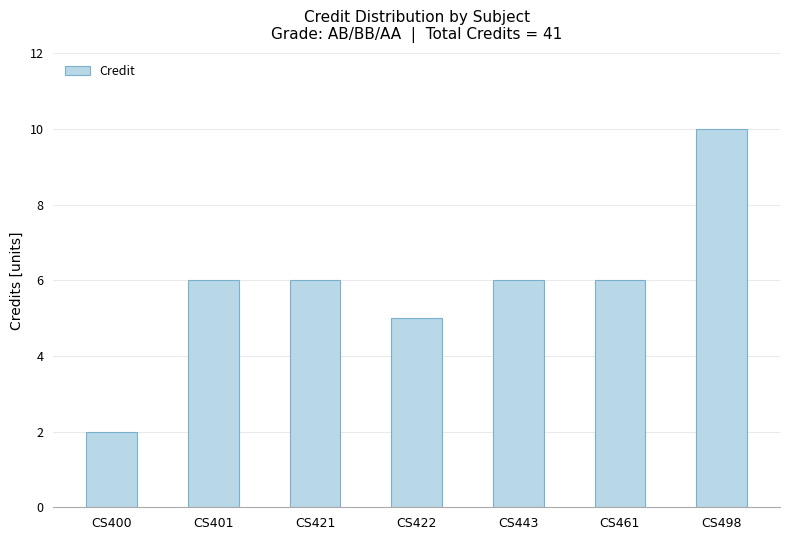

What is the average value?

6